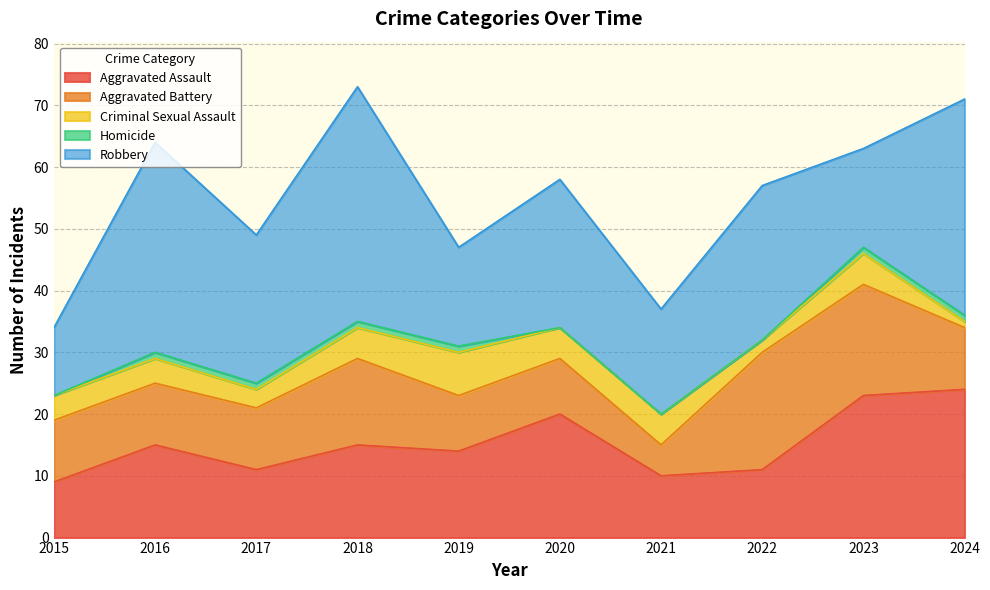

What is the spread (max minus min) of values at 2021?

17